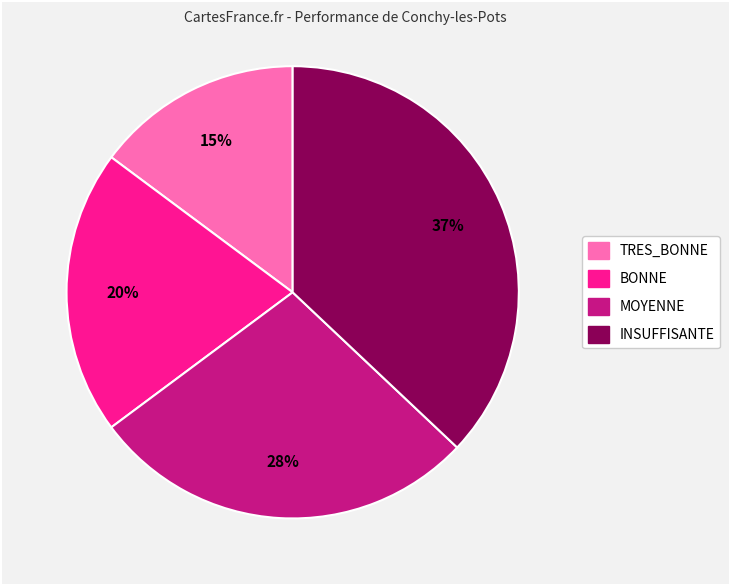

Is there any slice that represents more than half of the pie?

No